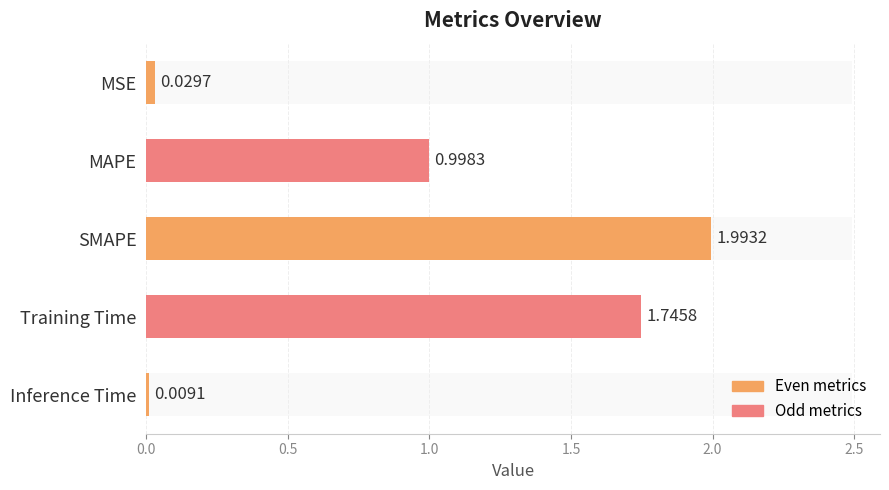

Reading left to right, extract all data points from this chart.

0.0	1.0	2.0	1.7	0.0